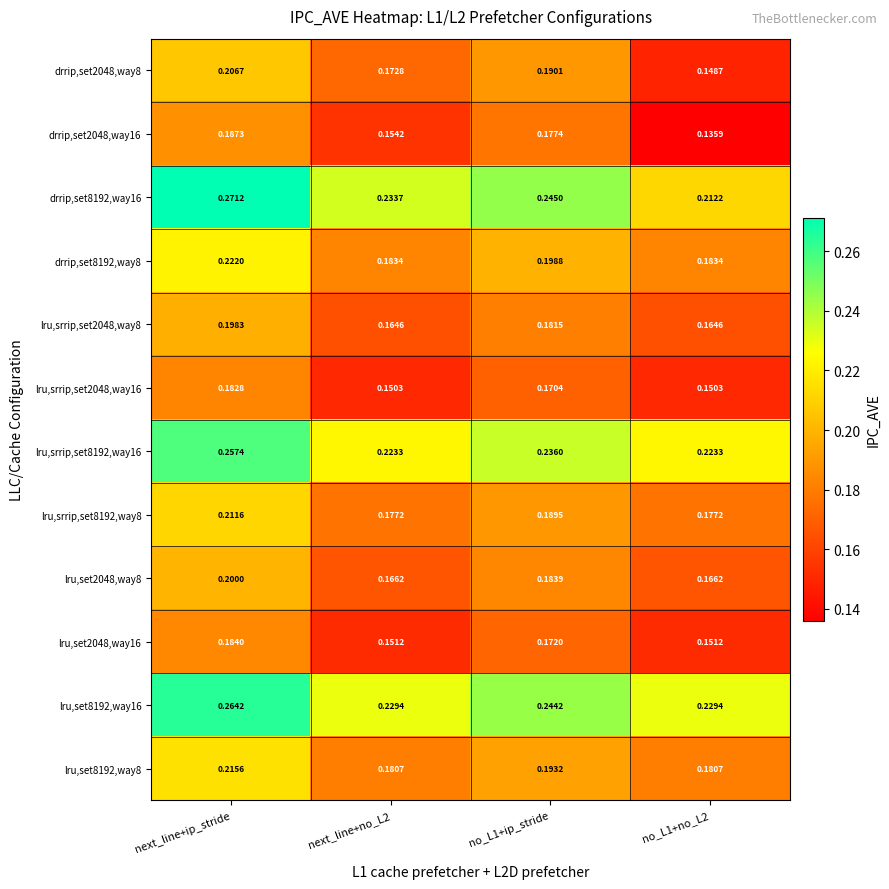

Is the value of lru,srrip,set2048,way8 at next_line+no_L2 greater than the value of lru,srrip,set2048,way16 at next_line+no_L2?

Yes